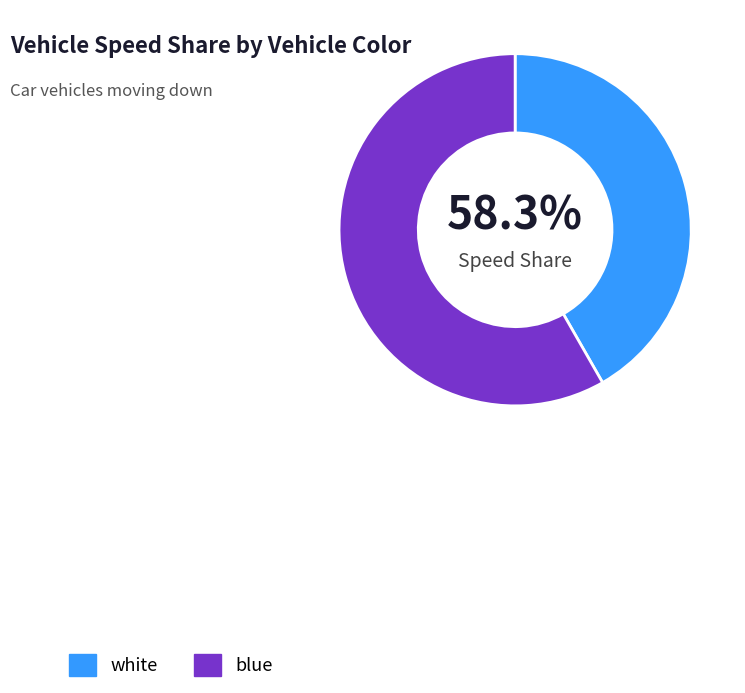

To the nearest percent, what is the combined percentage of white and blue?

100%